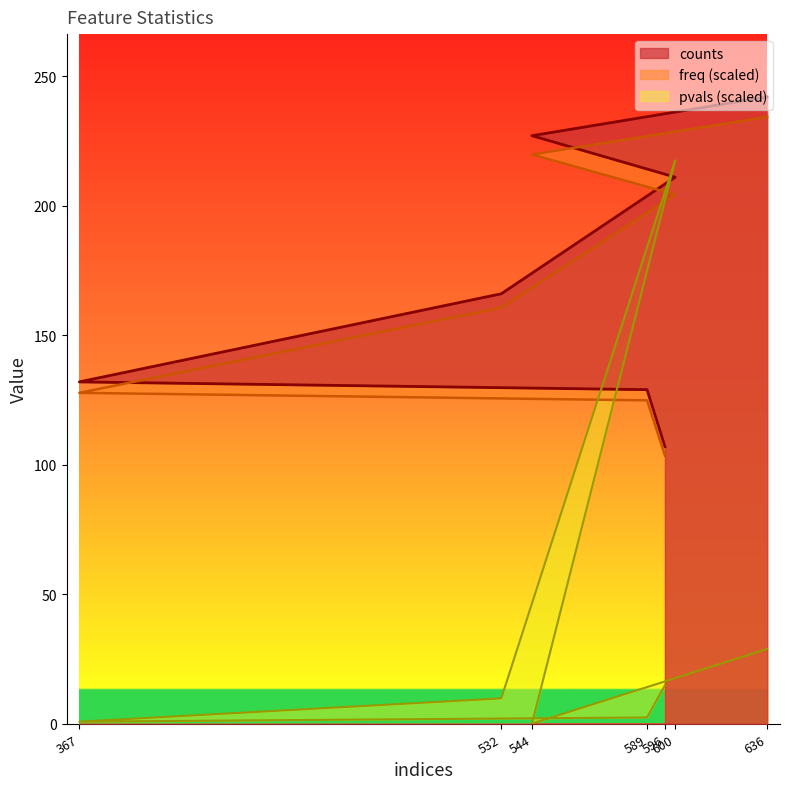

True or false: freq has more than 1 interior local peaks.

False